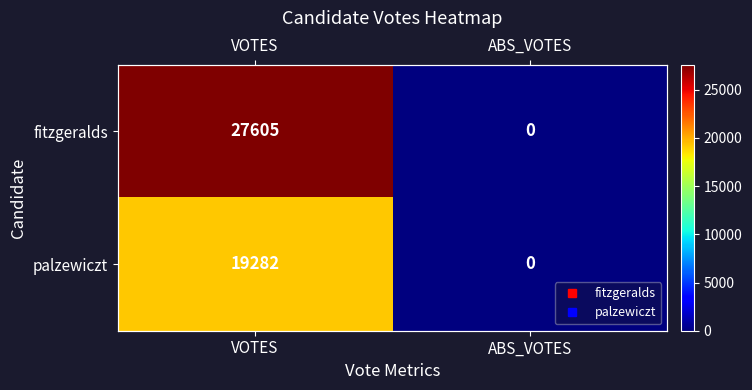

What is the difference between the highest and lowest values at VOTES?

8323